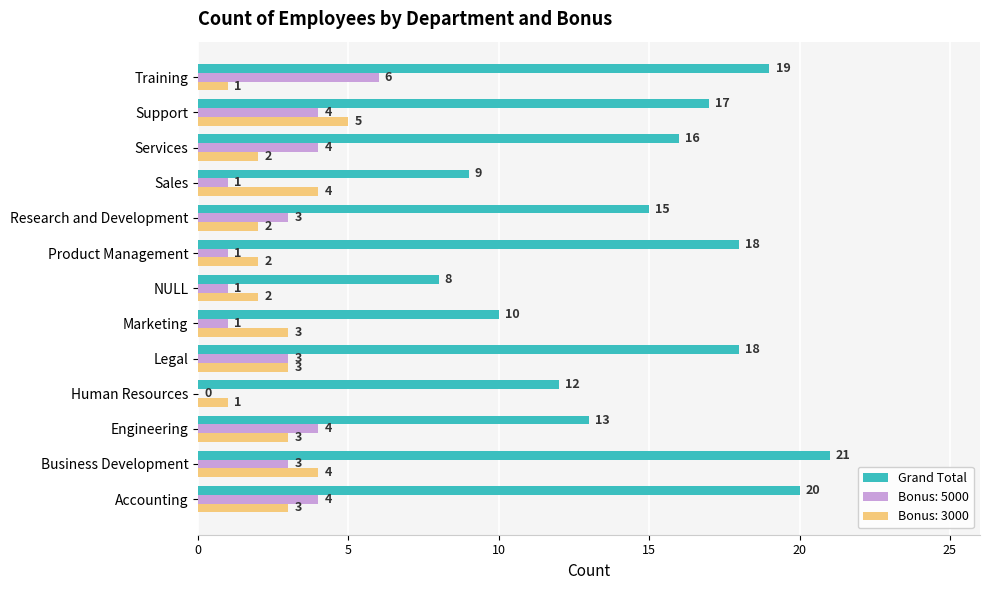

Between Human Resources and NULL, which series saw the biggest shift?

Grand Total